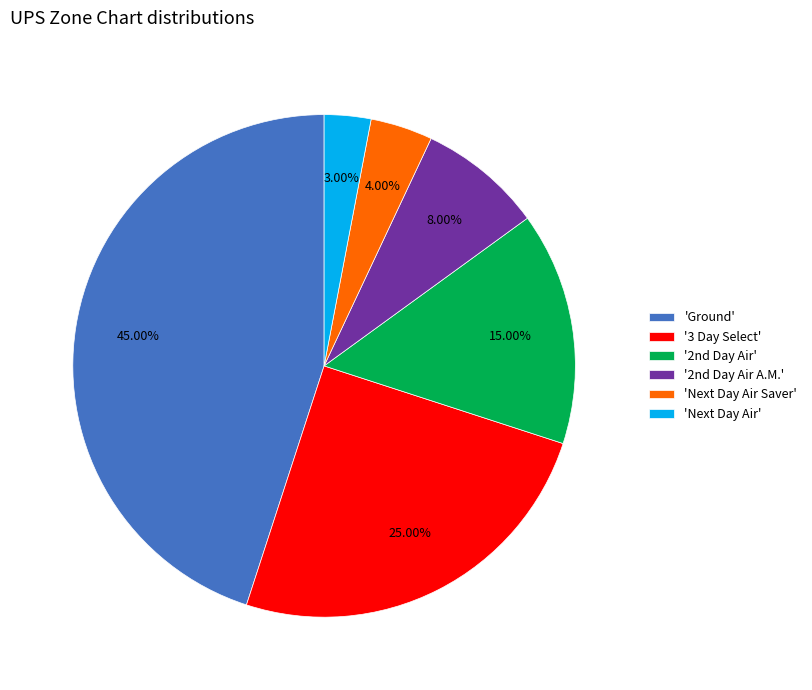

To the nearest percent, what is the difference between the largest and smallest slice percentages?

42%